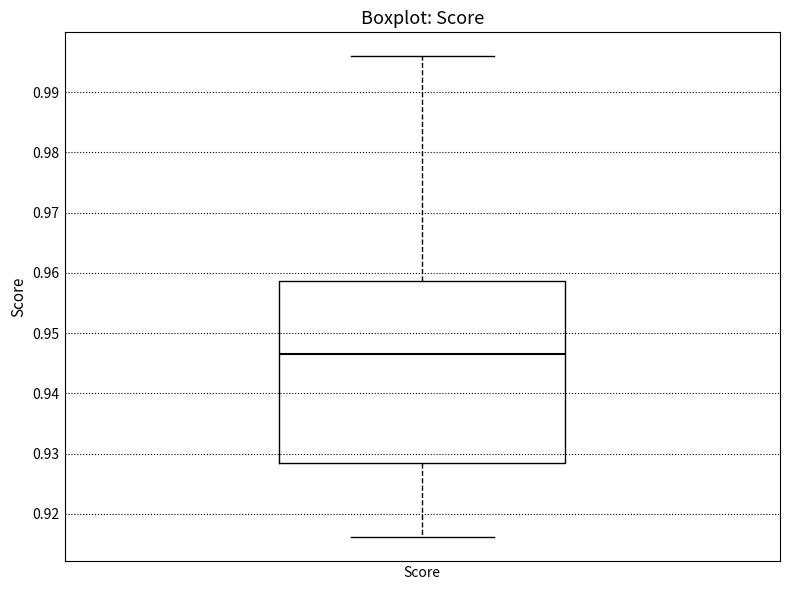

Where does the lower whisker of the box for Score end on the y-axis? The values are not printed on the chart, so give them approximately, as read against the axis.

0.916